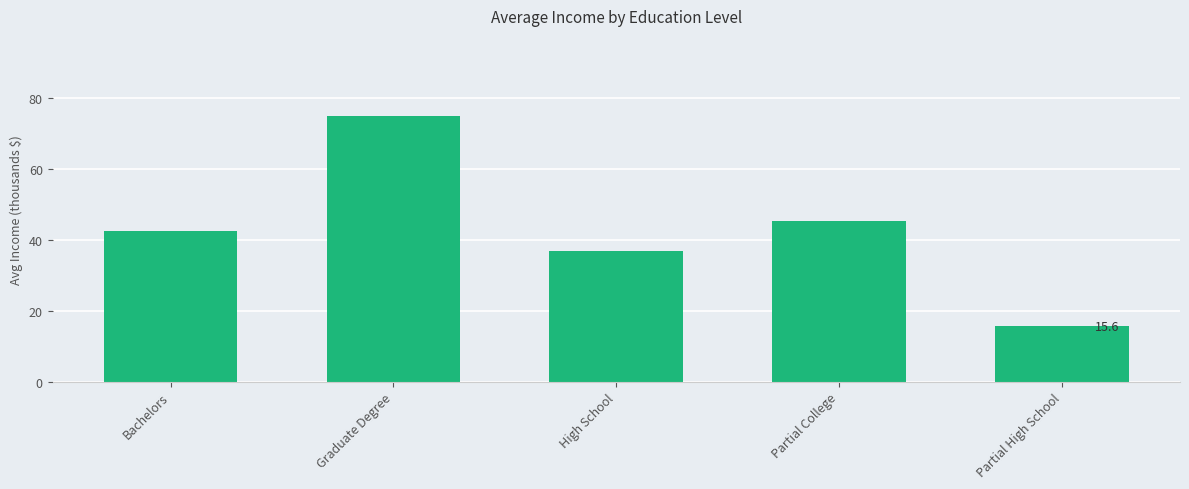

At which category does the chart reach its minimum across all series?

Partial High School